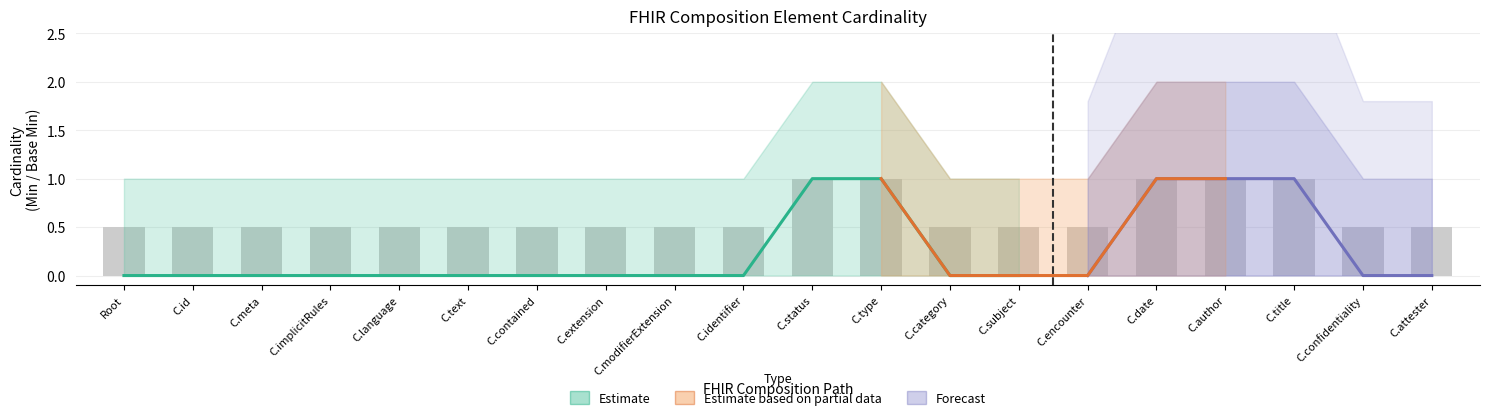

What is the value of the 14th bar from the left?

0.5